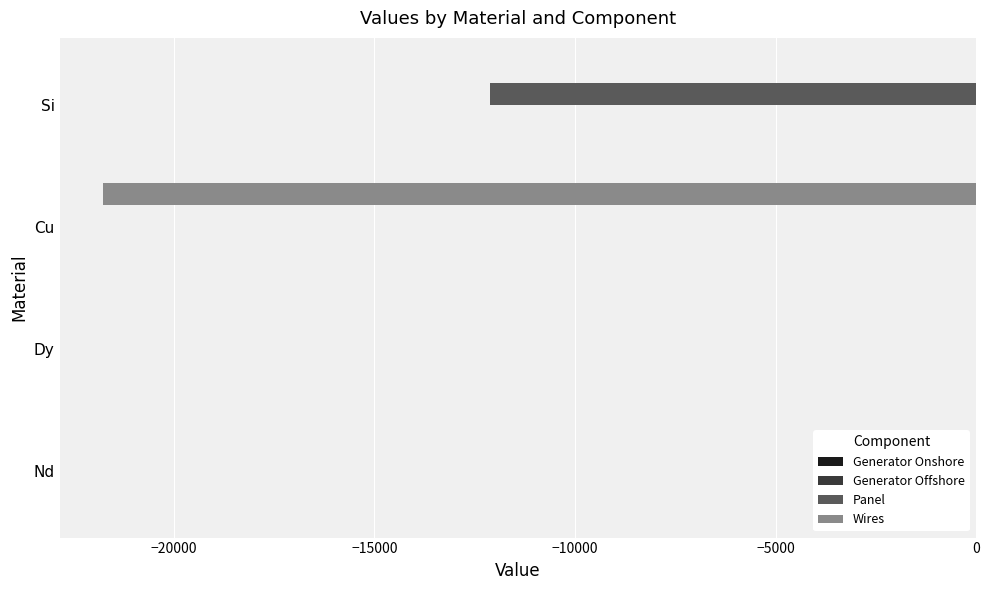

The Panel series shows -12109.3 at Si. True or false?

True